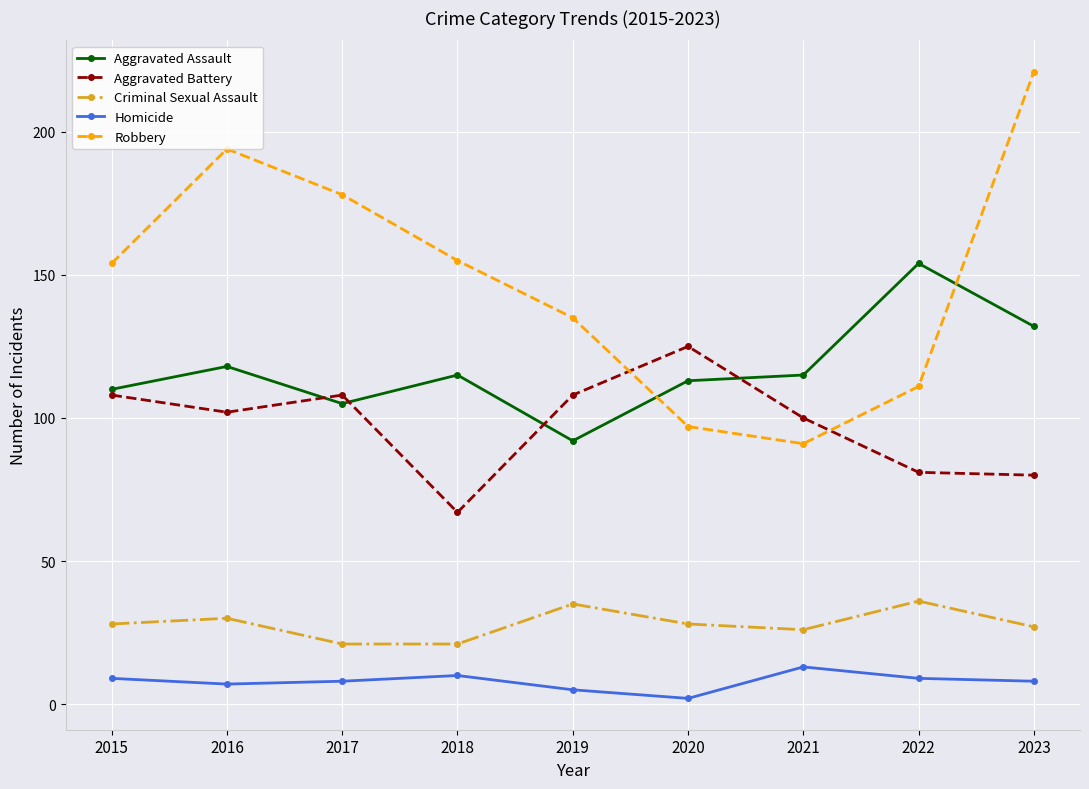

Rank the series at 2015 from lowest to highest value.

Homicide, Criminal Sexual Assault, Aggravated Battery, Aggravated Assault, Robbery